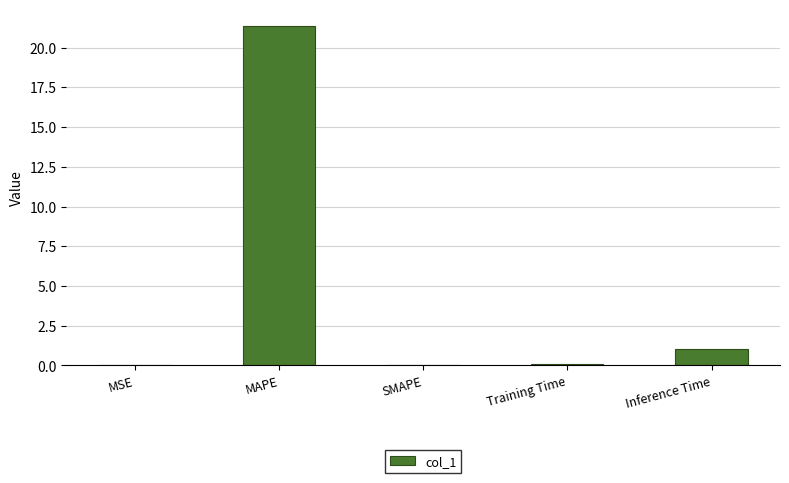

Count the number of data series in this chart.

1